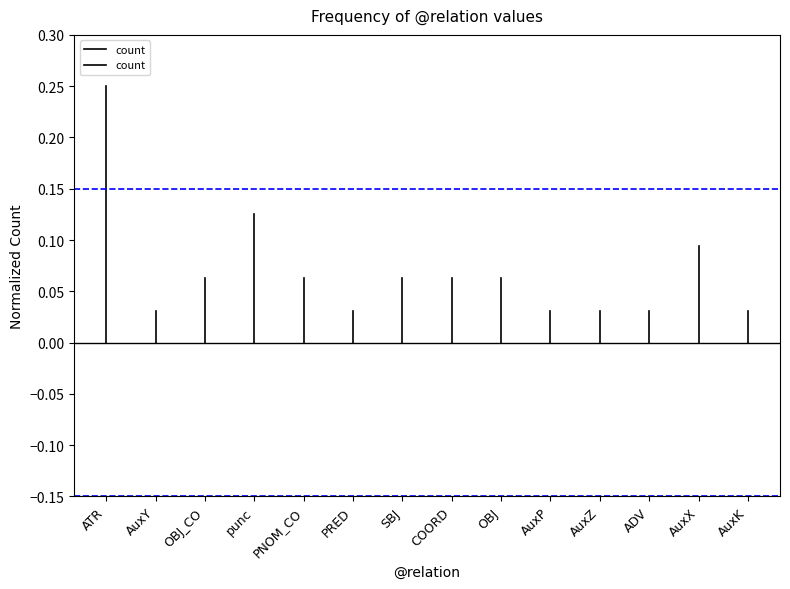

The chart shows a value of 0.3 at ATR. True or false?

False